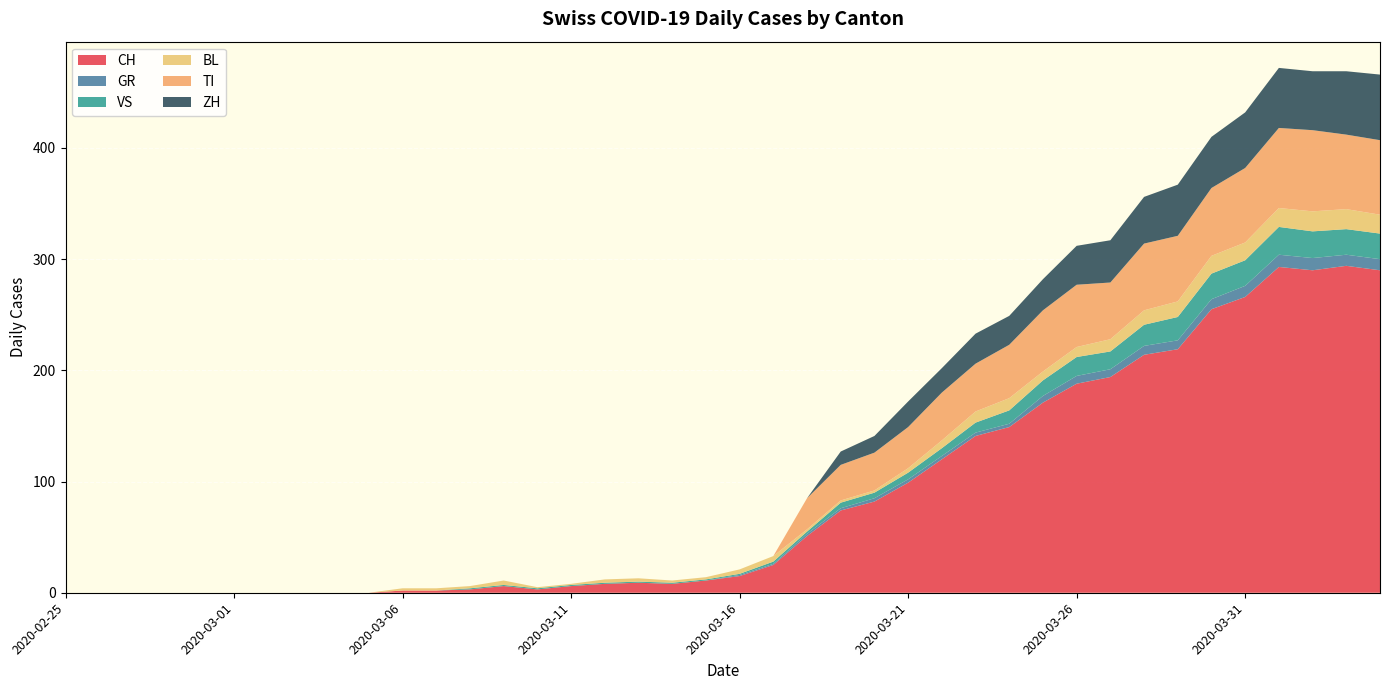

Reading right to left, transcribe all the data shown in this chart.

CH: 290	294	290	293	266	255	219	214	194	188	171	149	141	120	99	82	74	51	25	15	11	8	9	8	6	3	6	3	2	2	0	0	0	0	0	0	0	0	0	0
GR: 10	10	11	11	10	9	8	8	7	7	6	3	3	3	3	3	2	2	1	1	0	0	0	0	0	0	0	0	0	0	0	0	0	0	0	0	0	0	0	0
VS: 23	23	24	25	23	23	21	19	16	17	14	12	9	7	6	5	5	2	2	1	1	1	1	1	1	1	1	1	0	0	0	0	0	0	0	0	0	0	0	0
BL: 17	18	18	17	16	16	14	13	11	9	8	11	10	7	4	2	2	2	5	4	2	2	3	3	1	1	4	2	2	2	0	0	0	0	0	0	0	0	0	0
TI: 67	67	73	72	67	61	59	60	51	56	55	48	43	43	37	34	32	28	0	0	0	0	0	0	0	0	0	0	0	0	0	0	0	0	0	0	0	0	0	0
ZH: 59	57	53	54	50	46	46	42	38	35	28	26	27	22	23	15	12	0	0	0	0	0	0	0	0	0	0	0	0	0	0	0	0	0	0	0	0	0	0	0